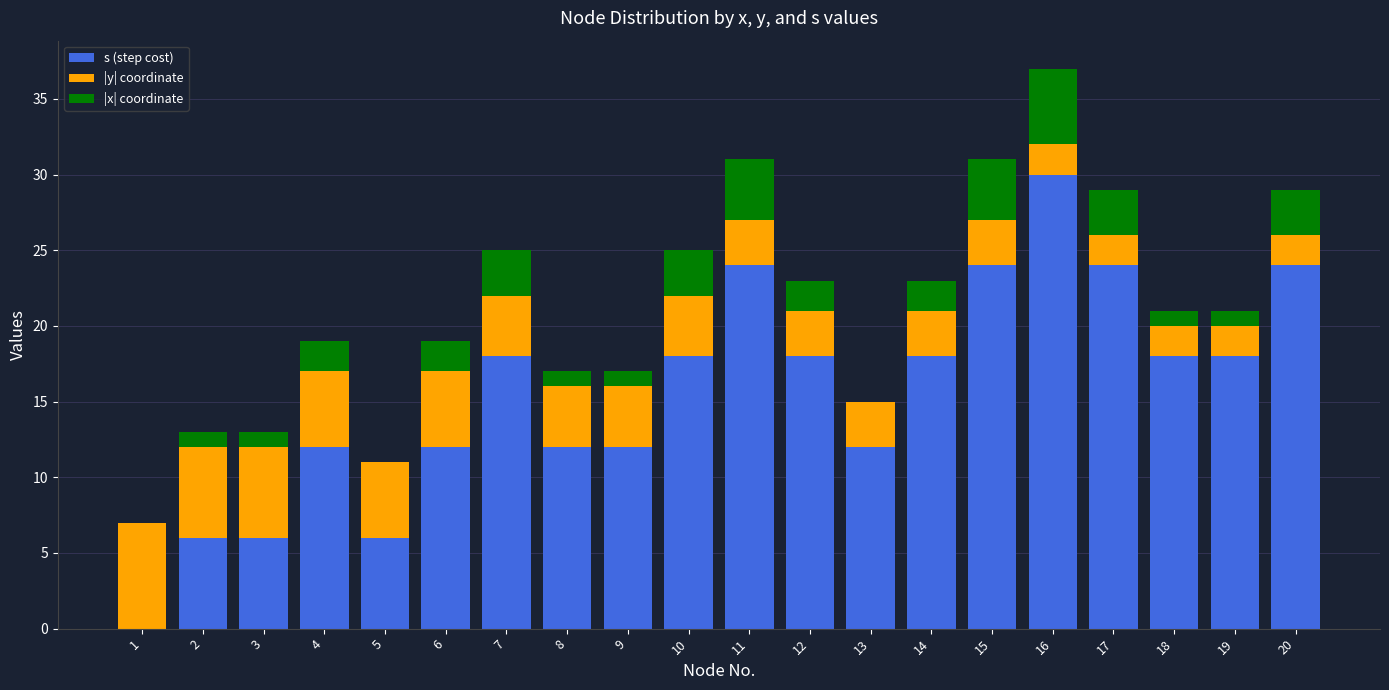

What are all the series names shown in the legend?

s (step cost), |y| coordinate, |x| coordinate